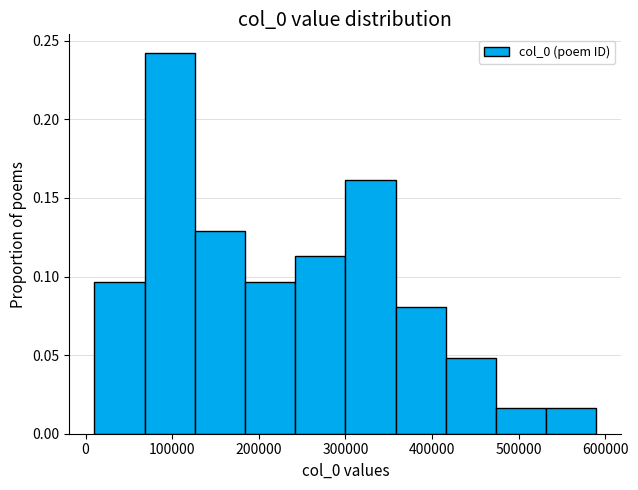

Reading left to right, list every bar in this chart as the range it spans on the x-axis followed by its height. Neither the bar edges nor the heights are printed on the chart, so give them approximately, as read against the axes.

10000 to 70000: 0.095
70000 to 130000: 0.240
130000 to 180000: 0.130
180000 to 240000: 0.095
240000 to 300000: 0.115
300000 to 360000: 0.160
360000 to 420000: 0.080
420000 to 470000: 0.050
470000 to 530000: 0.015
530000 to 590000: 0.015